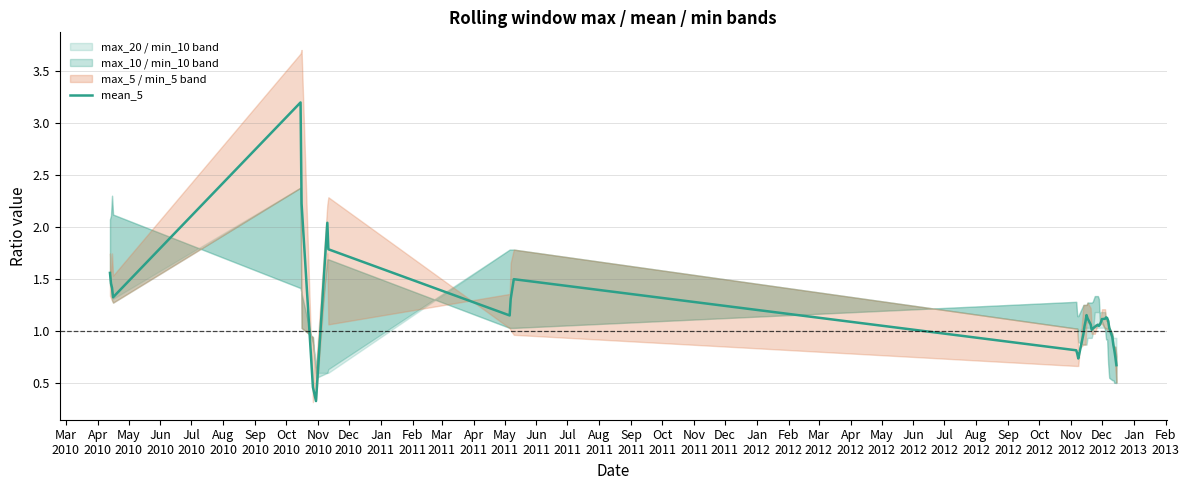

What is the maximum value for mean_5?

3.2